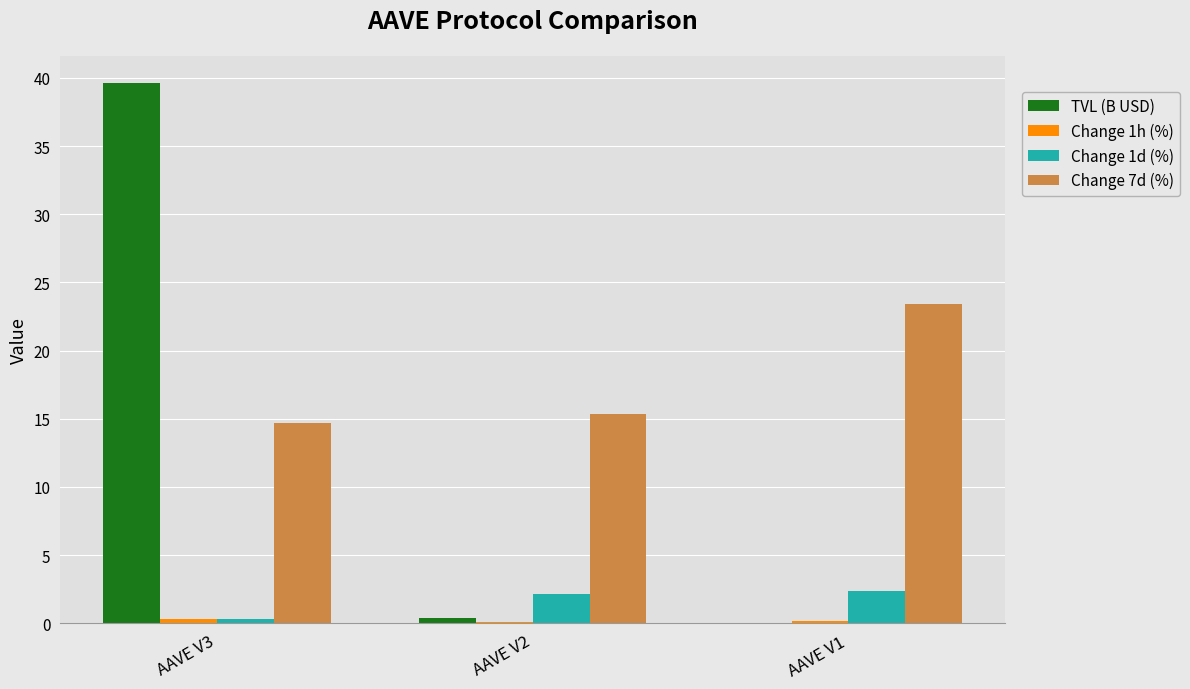

What is the sum of the Change 7d (%) values at AAVE V2 and AAVE V3?

30.0